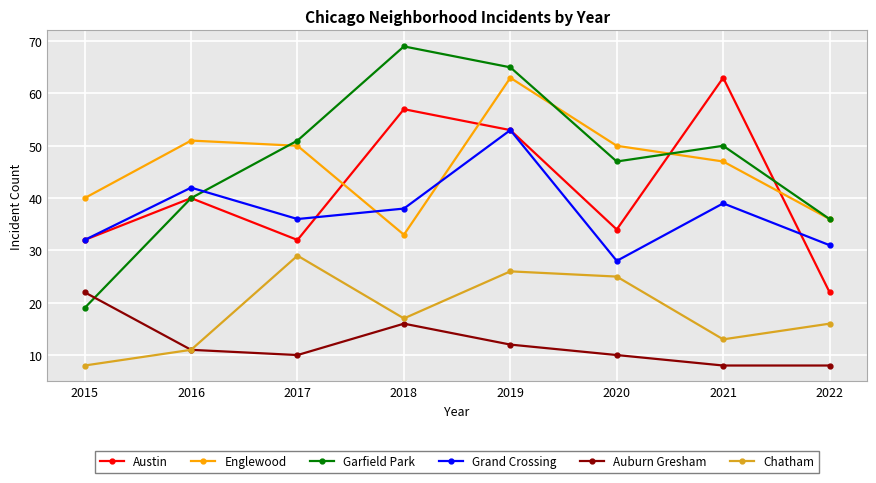

The Austin series shows 85 at 2021. True or false?

False